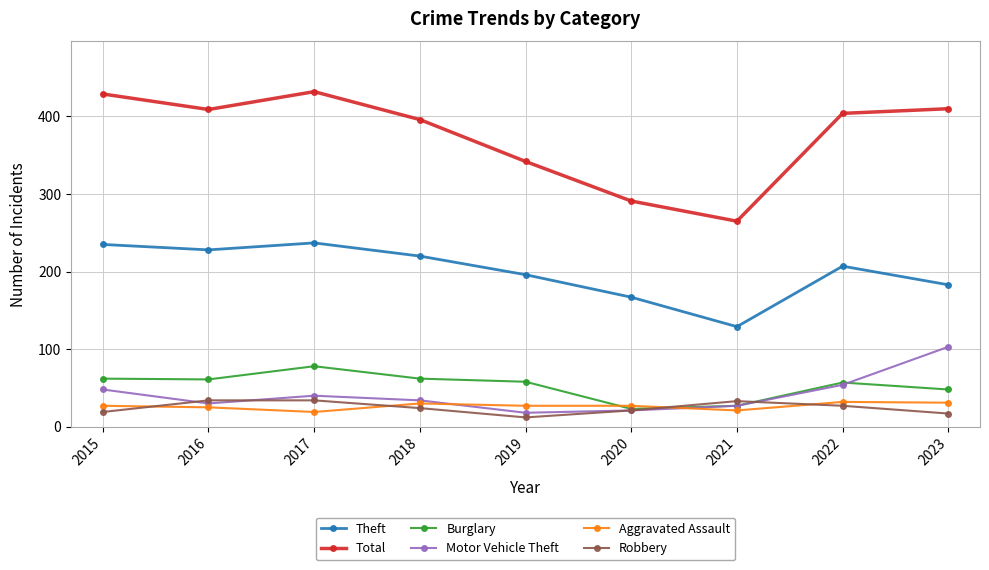

How many lines are shown in the chart?

6